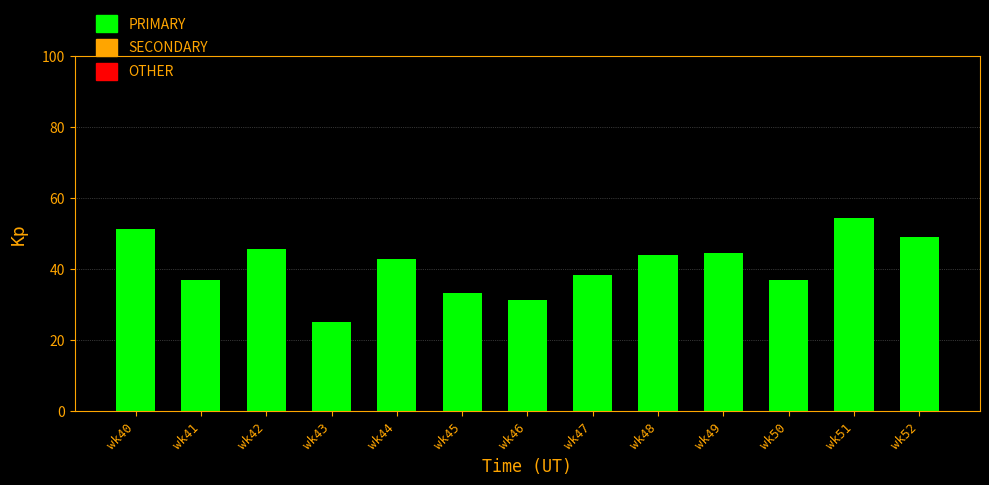

Rank the categories by OTHER value from lowest to highest.

wk48, wk50, wk51, wk52, wk49, wk40, wk42, wk44, wk47, wk41, wk46, wk45, wk43